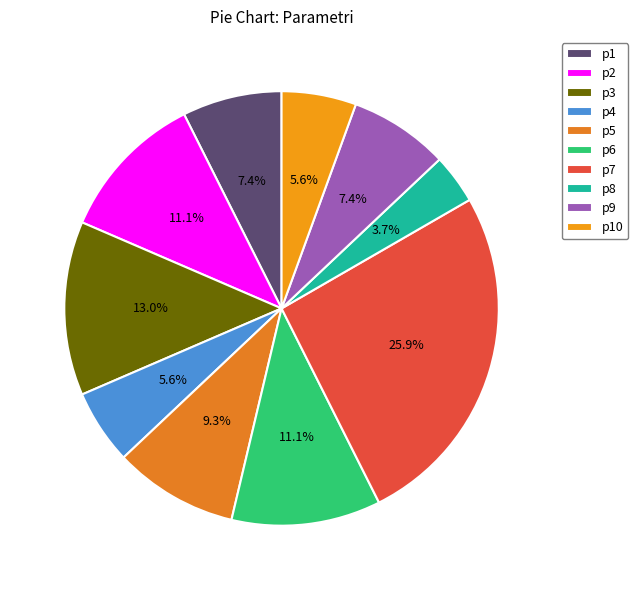

Does p3 represent more than half of the total?

No